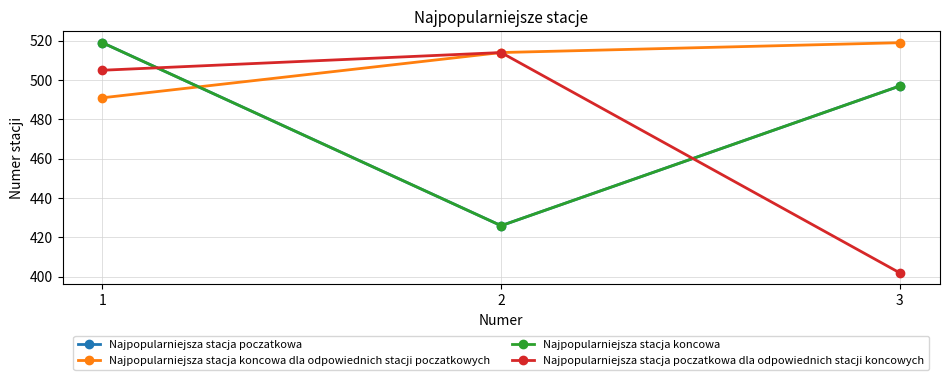

What is the value of the Najpopularniejsza stacja poczatkowa dla odpowiednich stacji koncowych point at the 3rd from the left?

402